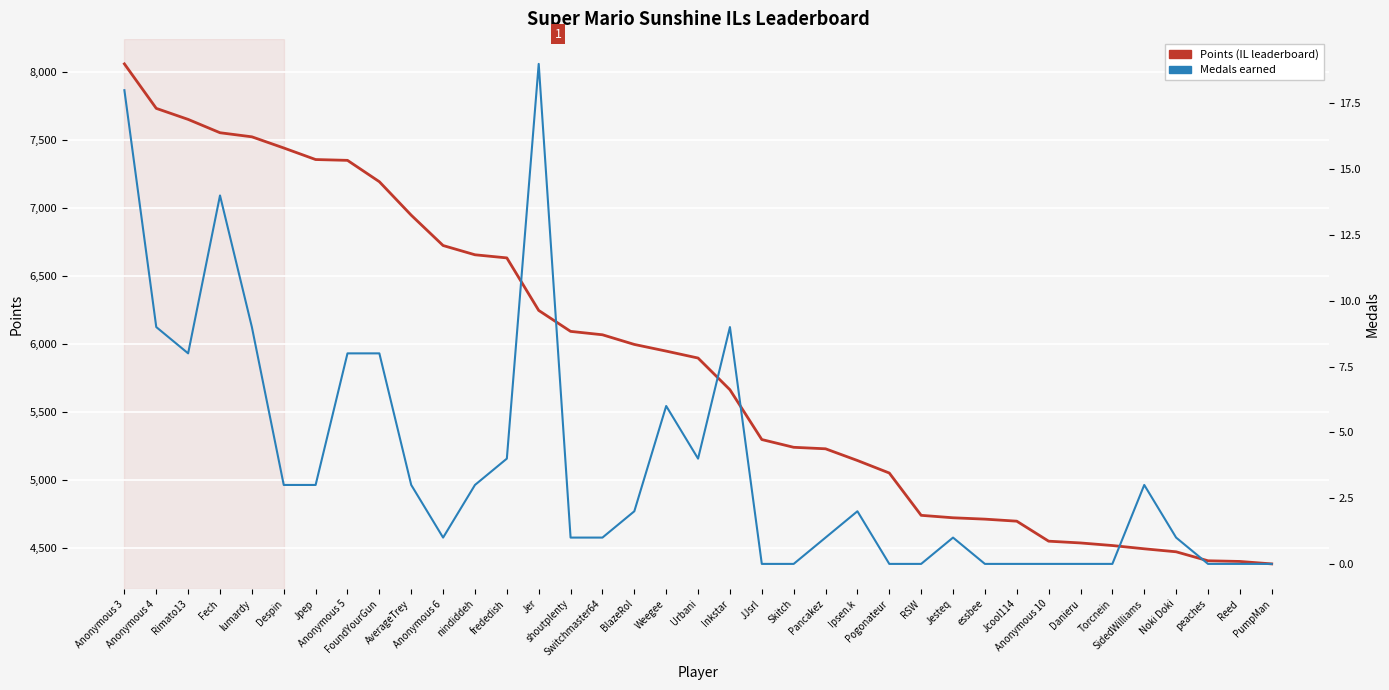

Reading left to right, transcribe all the data shown in this chart.

Points: 8061	7734	7653	7555	7525	7443	7358	7352	7195	6949	6726	6658	6635	6249	6095	6070	5999	5950	5899	5666	5300	5243	5232	5146	5054	4743	4725	4715	4700	4553	4540	4521	4497	4475	4409	4404	4386
Medals: 18	9	8	14	9	3	3	8	8	3	1	3	4	19	1	1	2	6	4	9	0	0	1	2	0	0	1	0	0	0	0	0	3	1	0	0	0